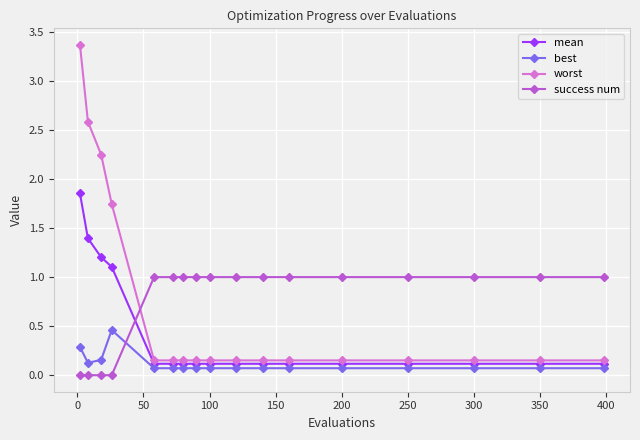

What is the value of the success num point at the 8th from the left?

1.0